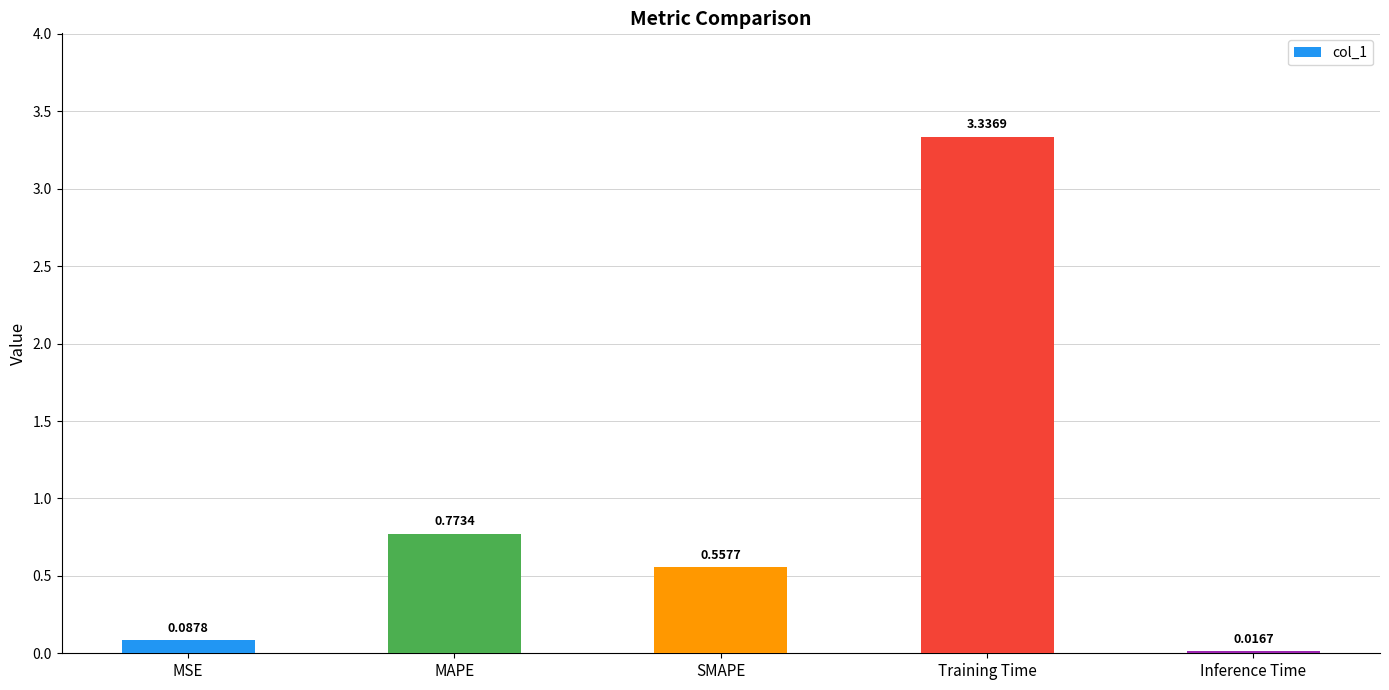

At which category does the chart reach its peak across all series?

Training Time